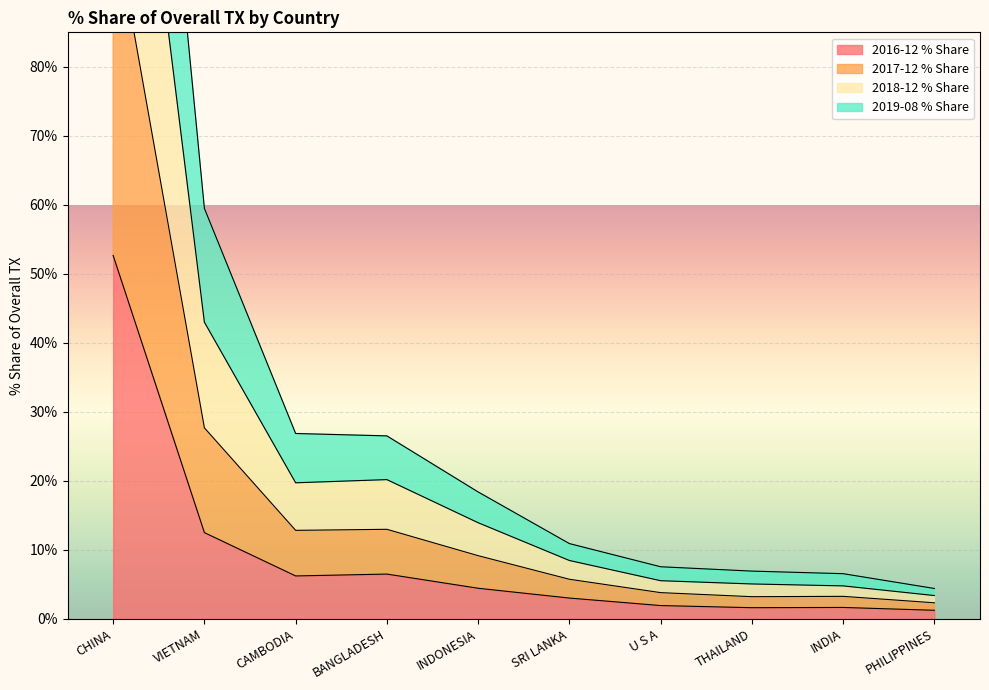

At which label does 2017-12 % Share reach its minimum?

PHILIPPINES